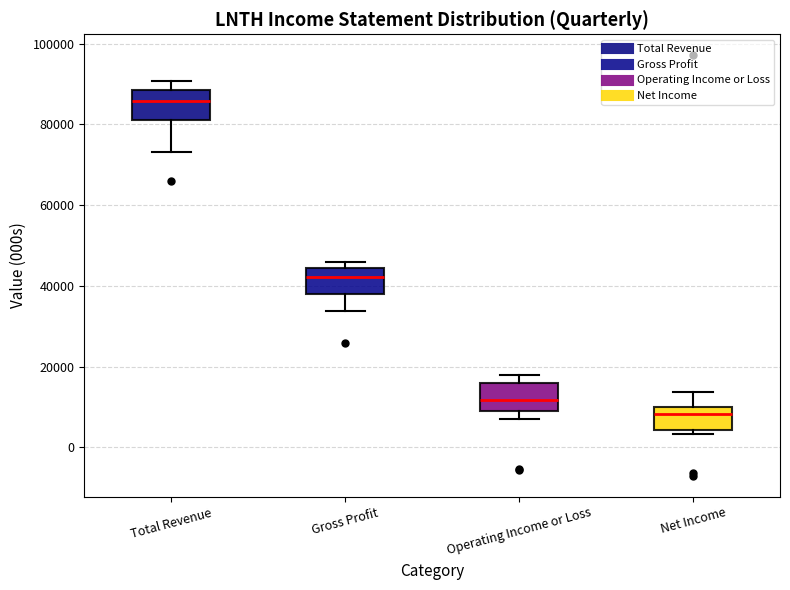

Reading left to right, transcribe this box plot: for each box, give where its median line is, the range the box spans, and where its two whiskers end, as read against the y-axis. The values are not printed on the chart, so give them approximately, as read against the axis.

Total Revenue: median 86000, box 82000 to 88000, whiskers 74000 to 90000
Gross Profit: median 42000, box 38000 to 44000, whiskers 34000 to 46000
Operating Income or Loss: median 12000, box 8000 to 16000, whiskers 8000 (just below the box's lower edge) to 18000
Net Income: median 8000, box 4000 to 10000, whiskers 4000 (just below the box's lower edge) to 14000